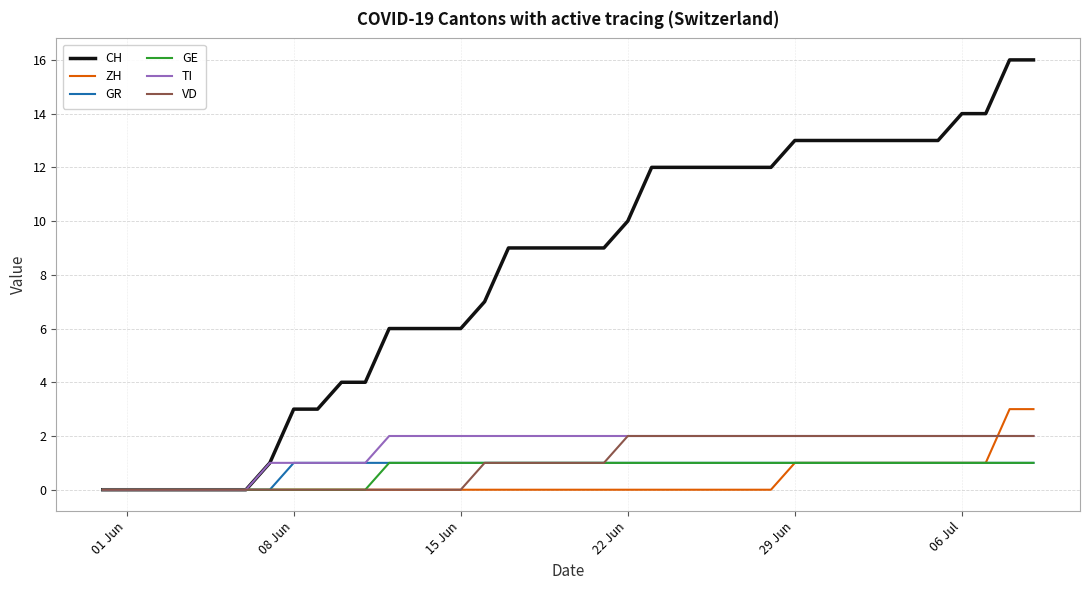

What is the average value of the GR series?

1